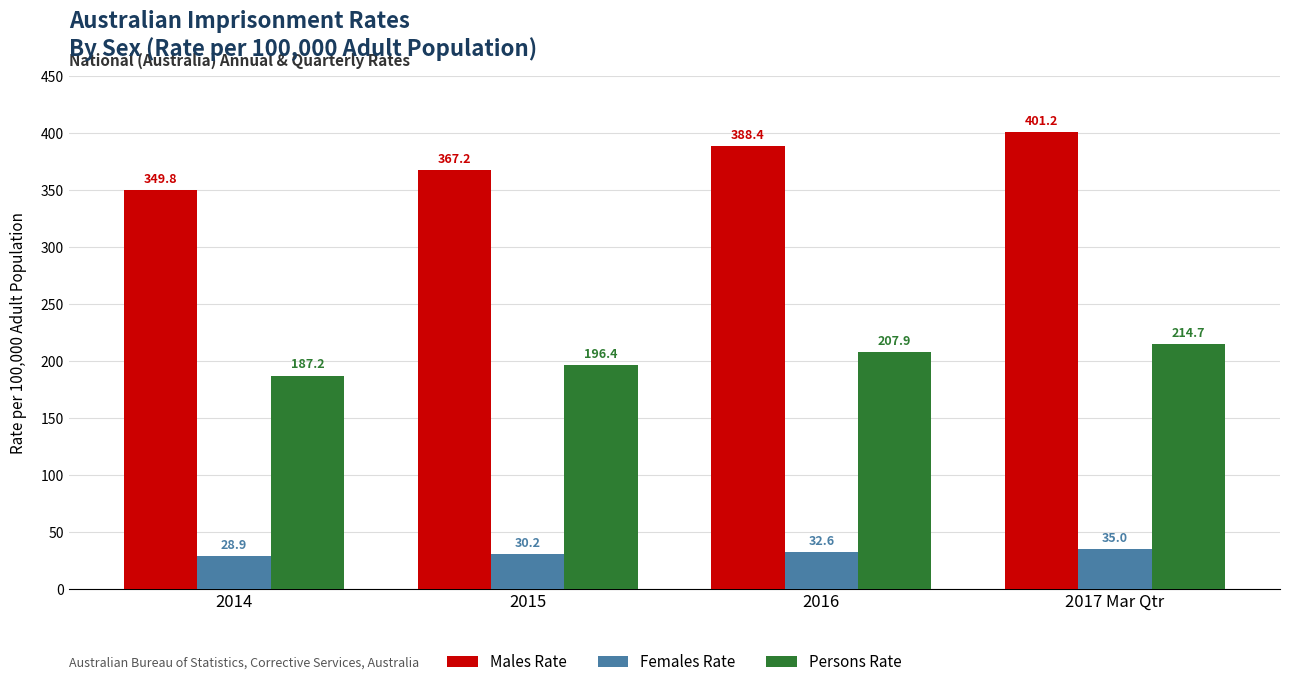

What are all the series names shown in the legend?

Males Rate, Females Rate, Persons Rate